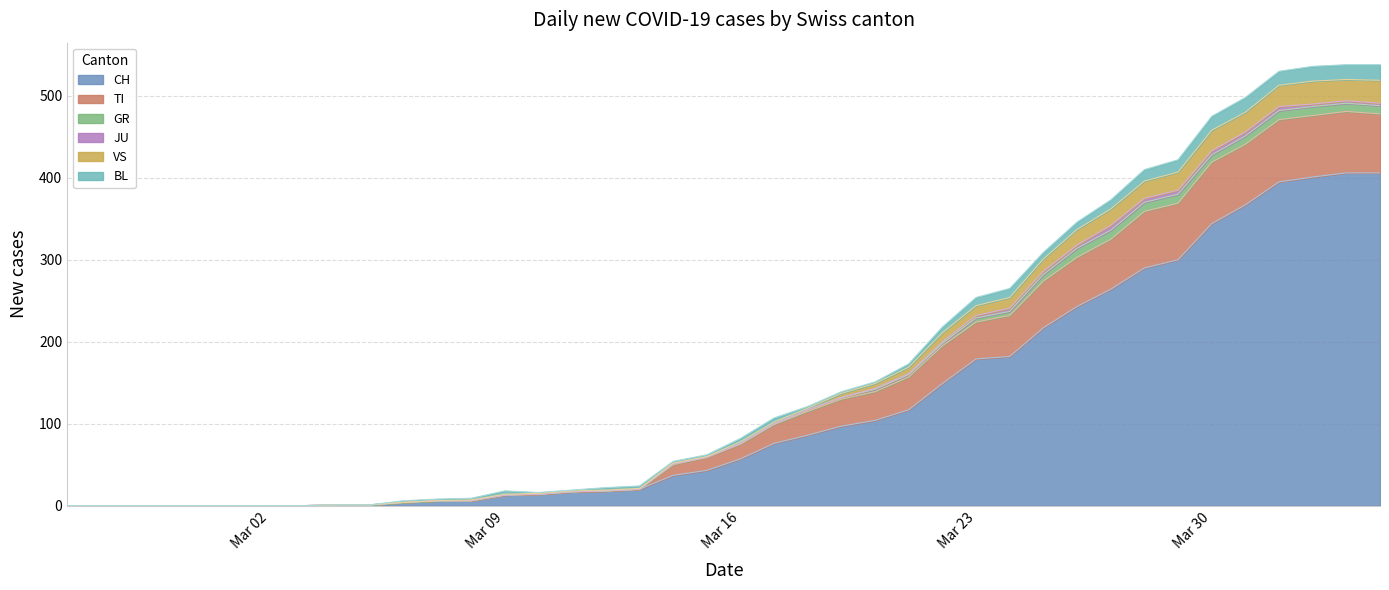

How many data points does each series have?

40